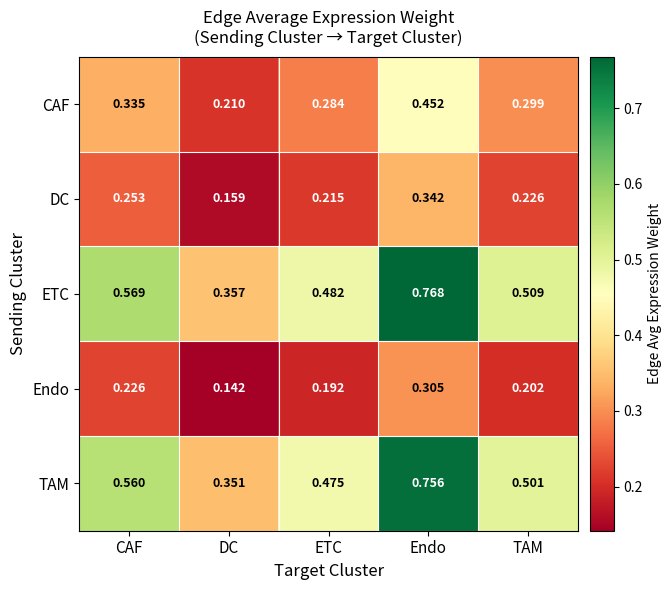

What is the total value across all series at Endo?

2.6